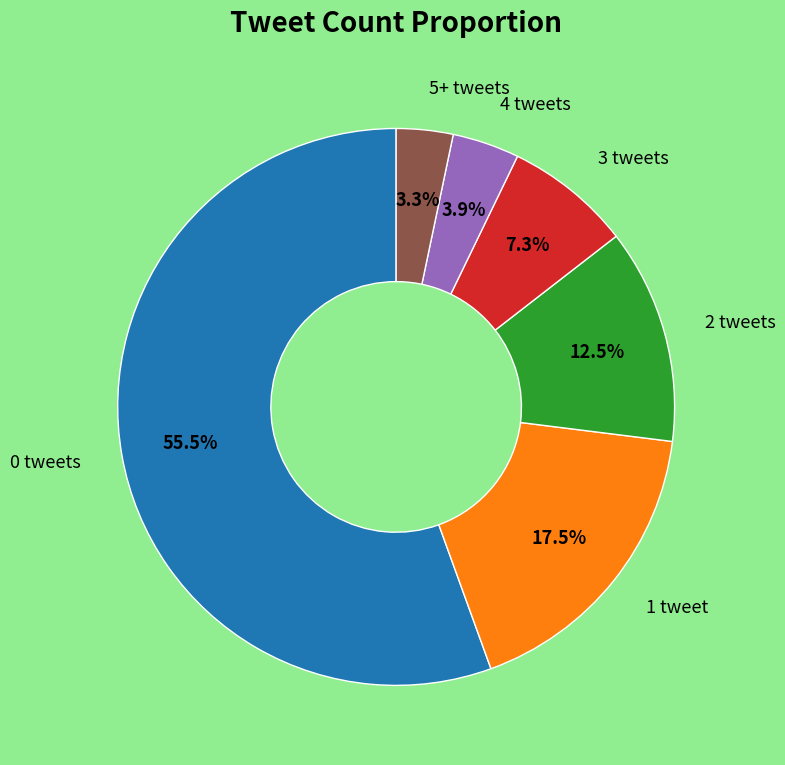

Does any single category account for the majority?

Yes